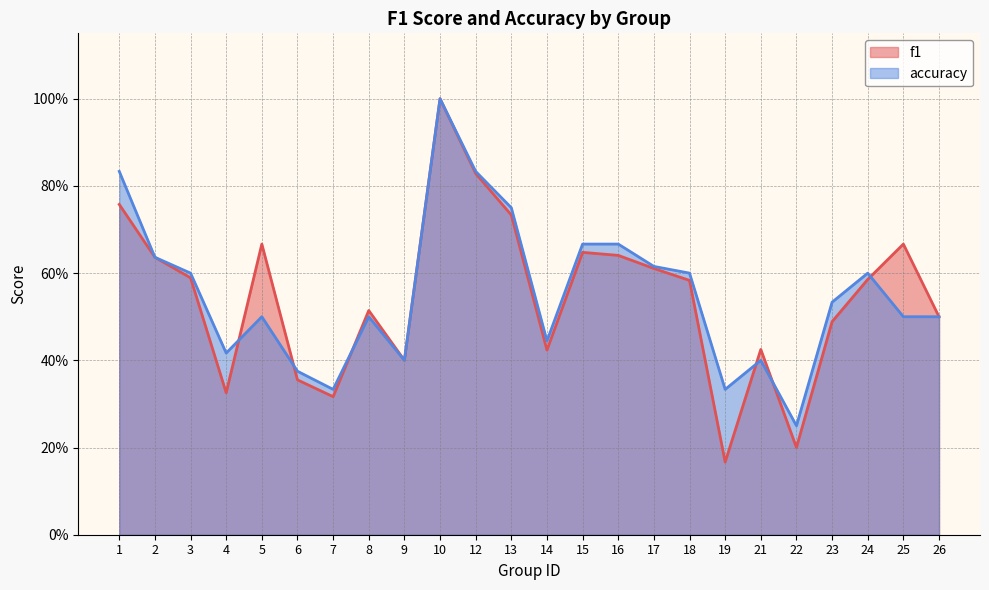

Which series ends up on top after the final intersection of accuracy and f1?

f1